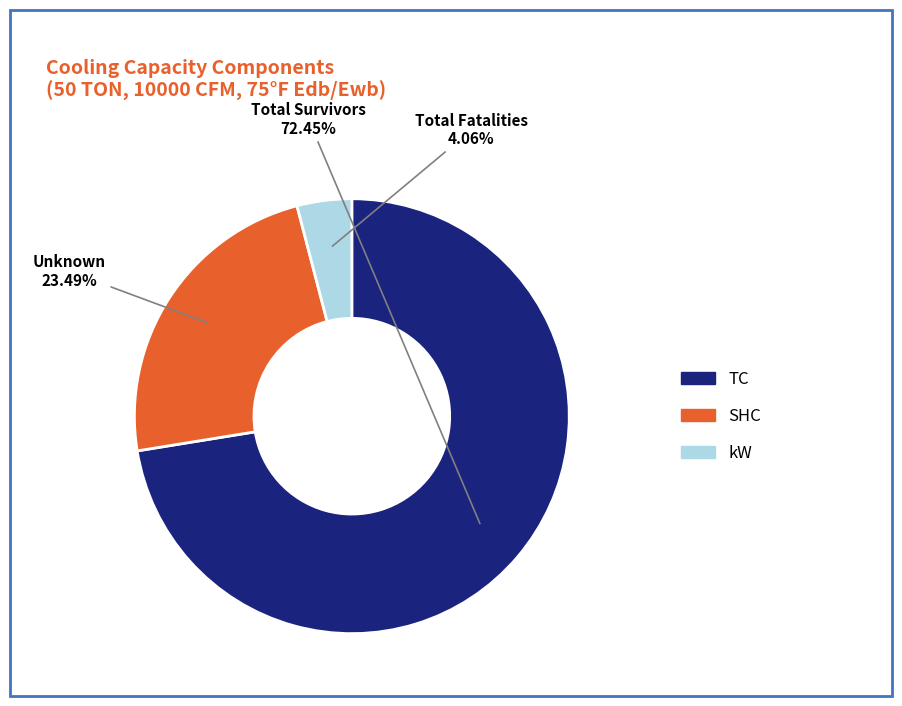

Is there a majority slice in this chart?

Yes